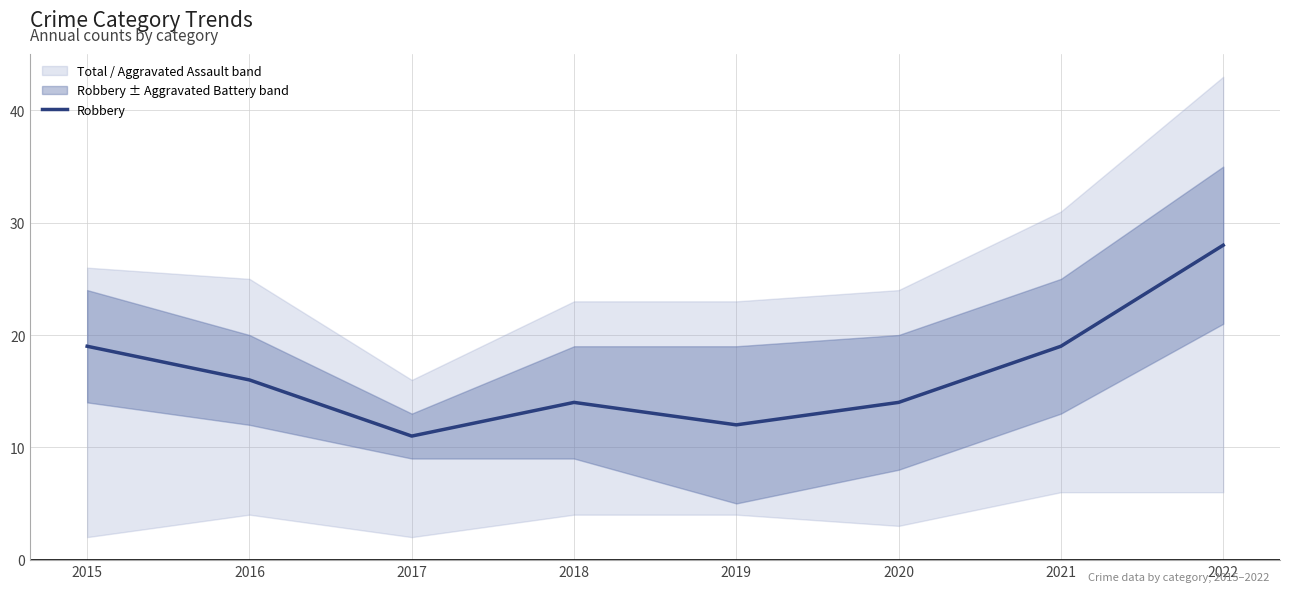

How many interior local peaks (higher than both neighbors) does the data have?

1